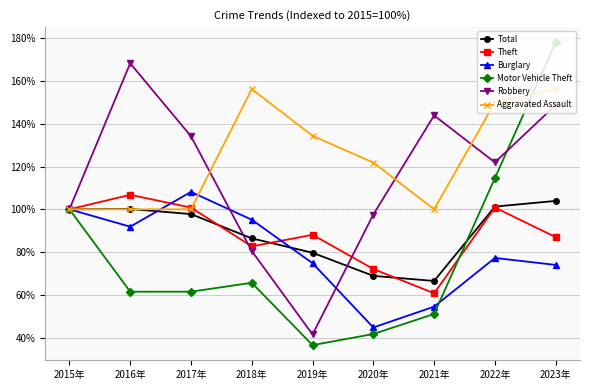

Is it true that Motor Vehicle Theft equals 51.0 at 2021年?

True